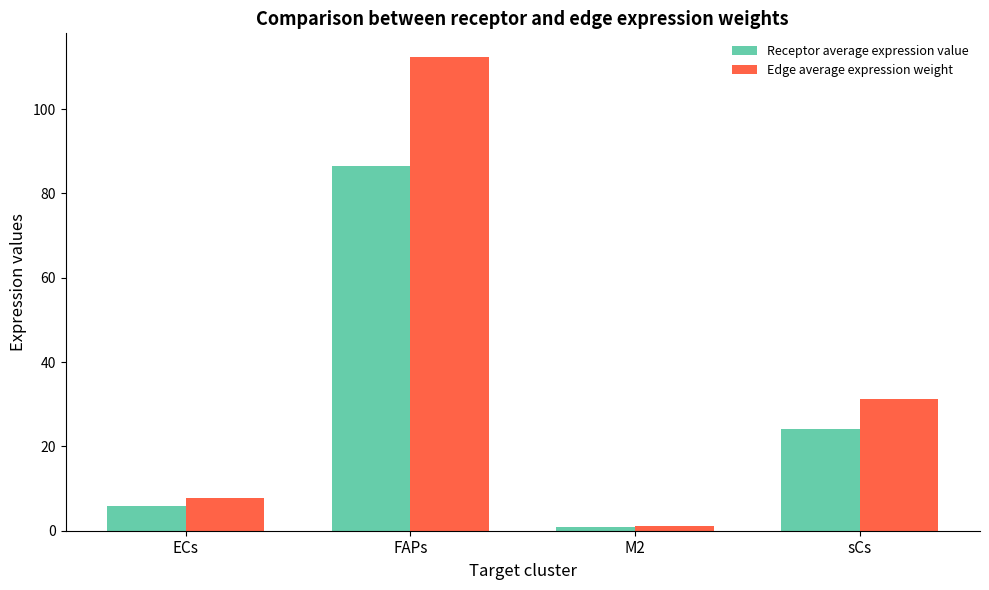

At which category does the chart reach its minimum across all series?

M2